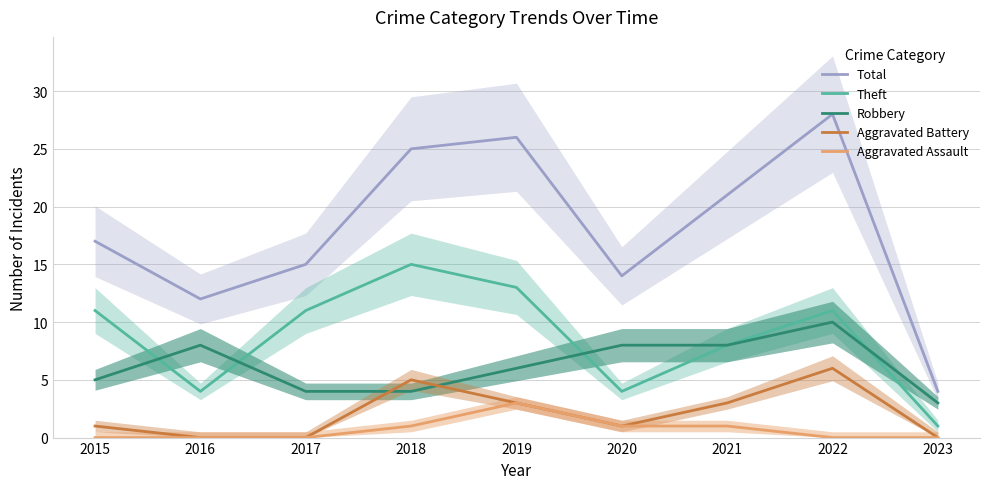

How many values in the Theft series exceed 11?

2